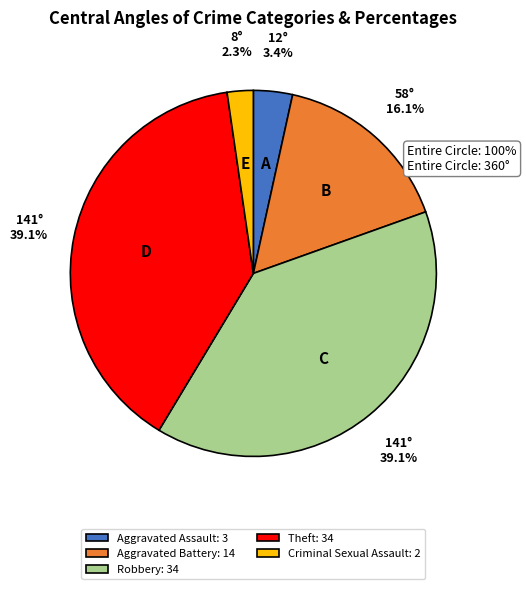

True or false: Robbery accounts for 39% of the total.

True